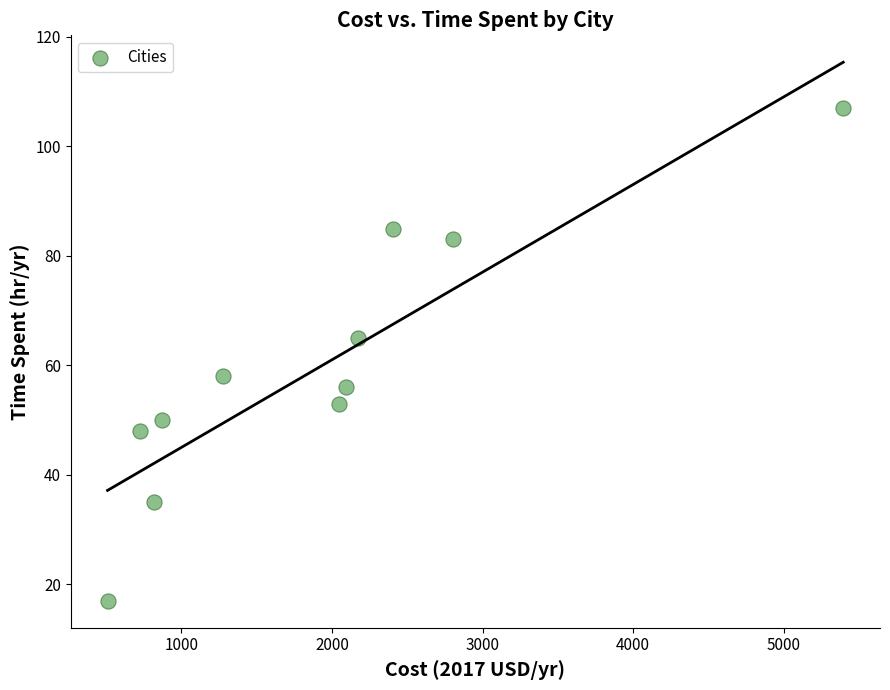

What is the average Y value?

60